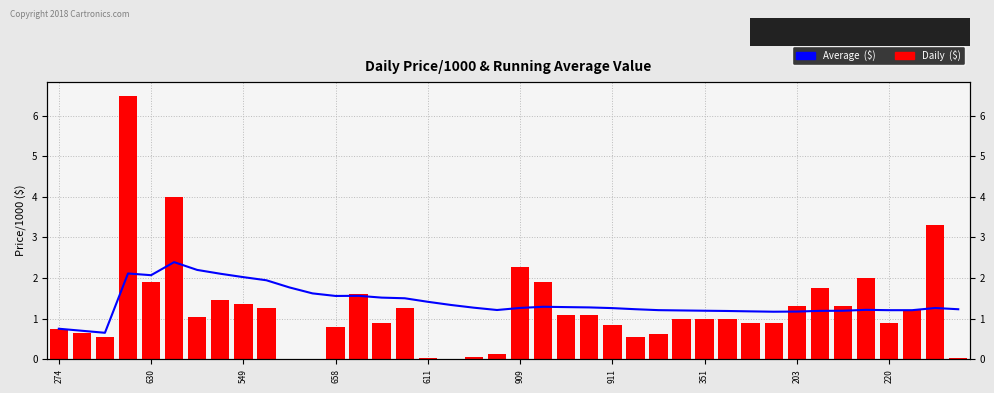

What is the difference between the second highest and minimum values in the Average  ($) series?

1.6